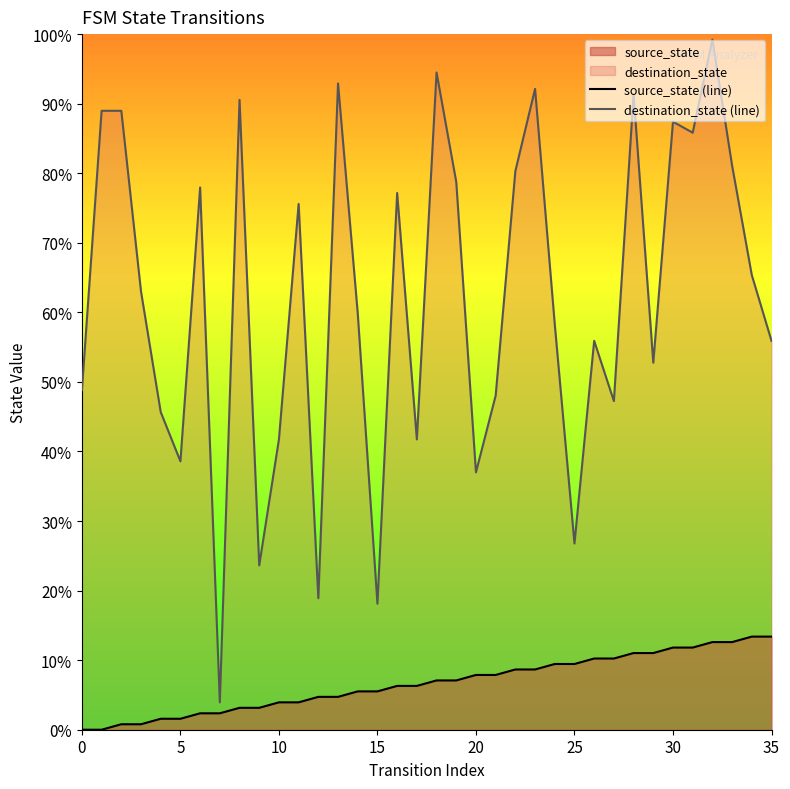

Does the chart display data point markers on the line(s)?

No